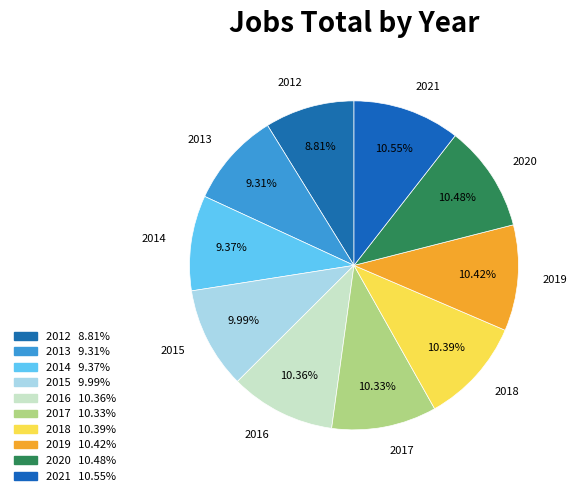

The 2020 slice represents 10% of the pie. True or false?

True